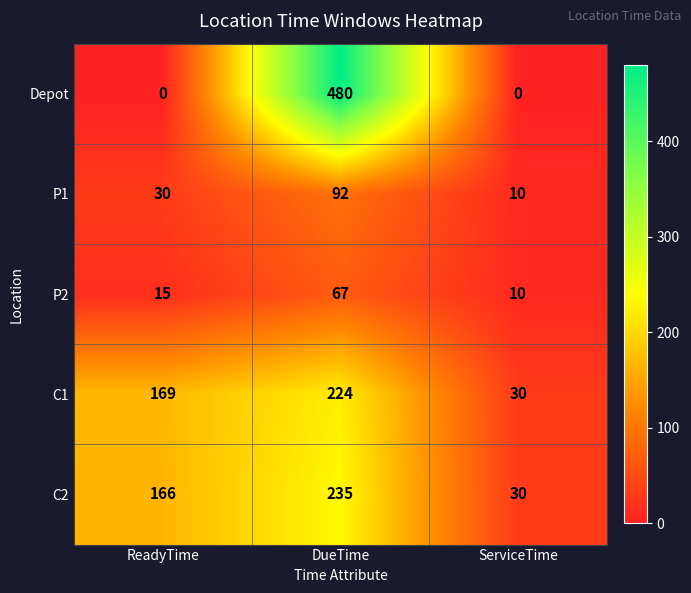

How many distinct data groups are displayed?

5